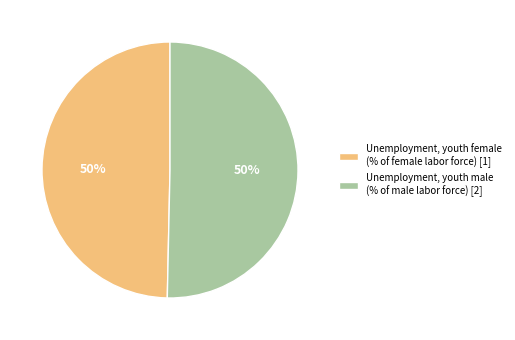

Do Unemployment, youth female (% of female labor force) [1] and Unemployment, youth male (% of male labor force) [2] together represent more than half of the pie?

Yes